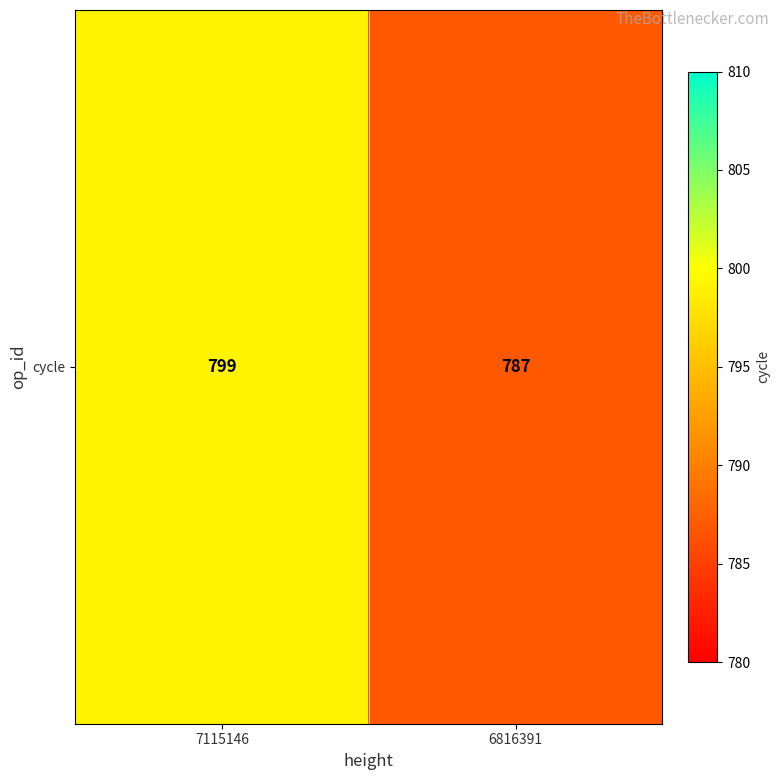

Rank the categories by value from highest to lowest.

7115146, 6816391